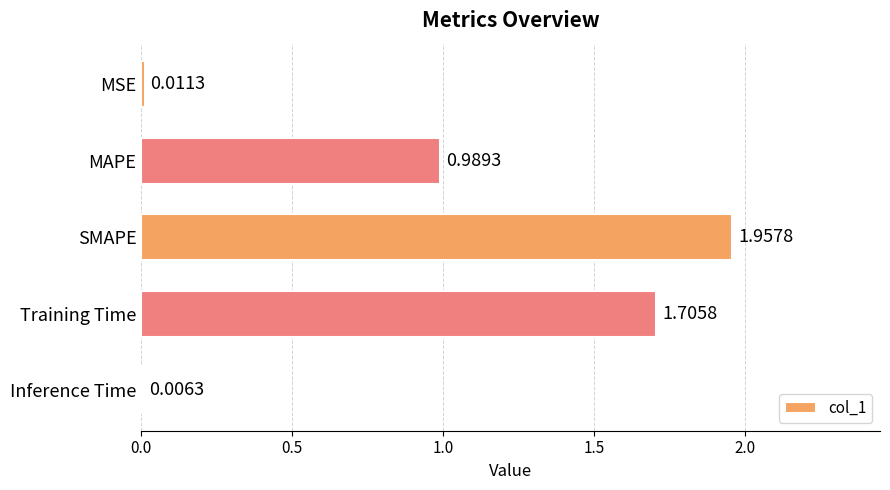

Between MAPE and SMAPE, which is larger?

SMAPE